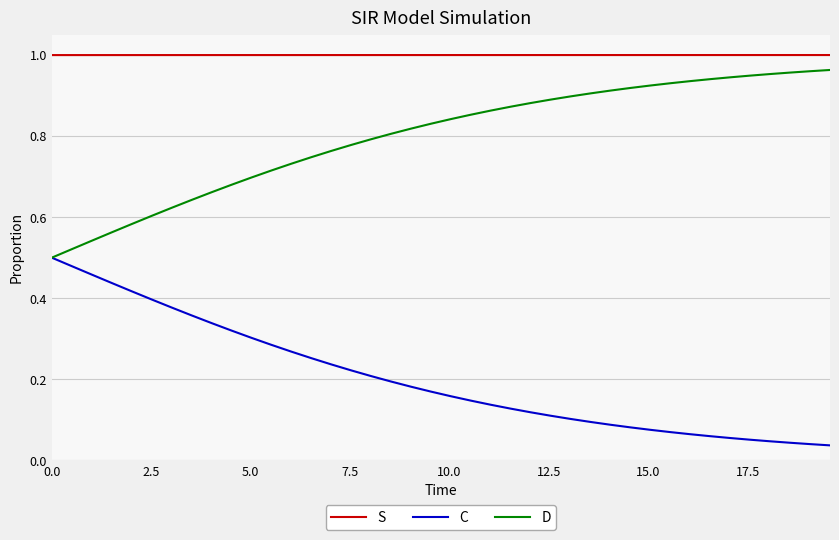

Is this an area chart (filled region under the line)?

No